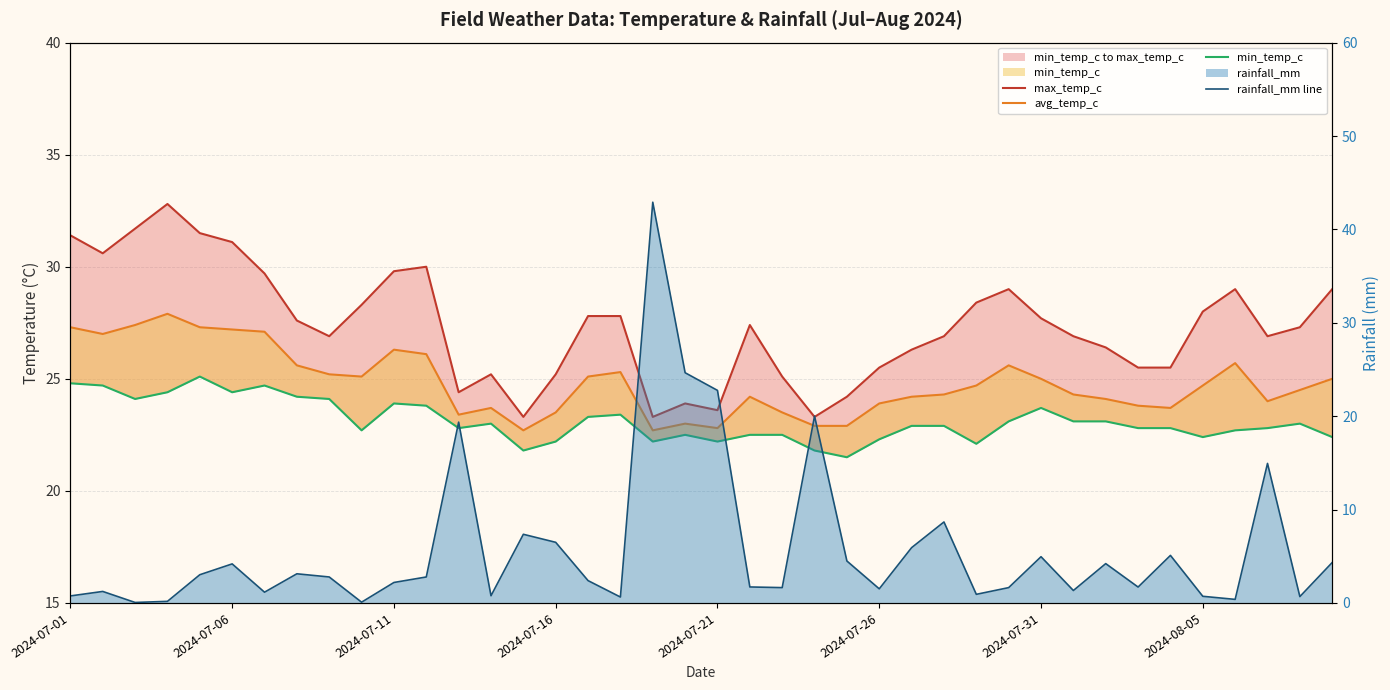

Between 2024-08-05 and 32, which is larger?

2024-08-05